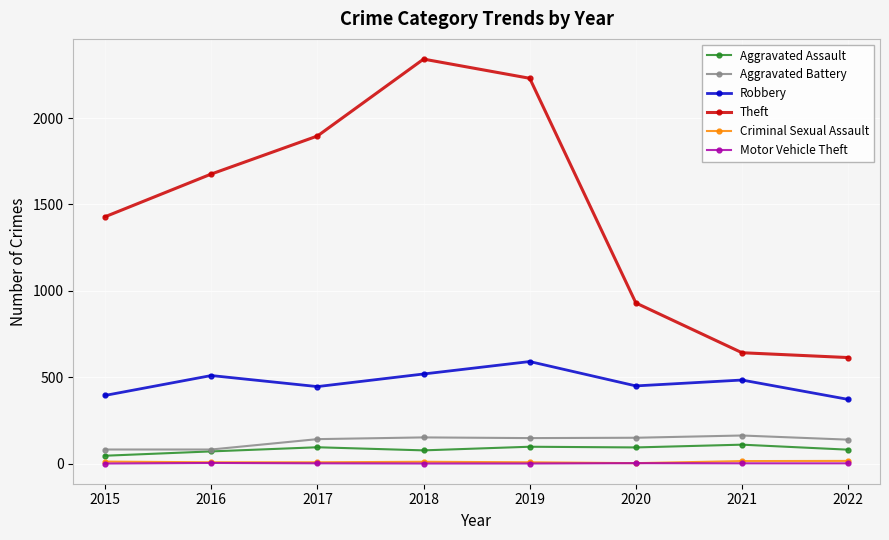

Does the chart display data point markers on the line(s)?

Yes